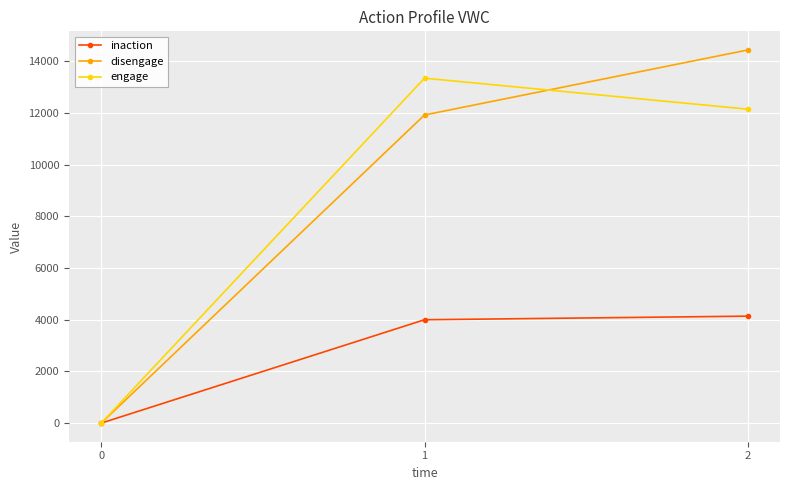

List the series in order of their peak value, lowest first.

inaction, engage, disengage